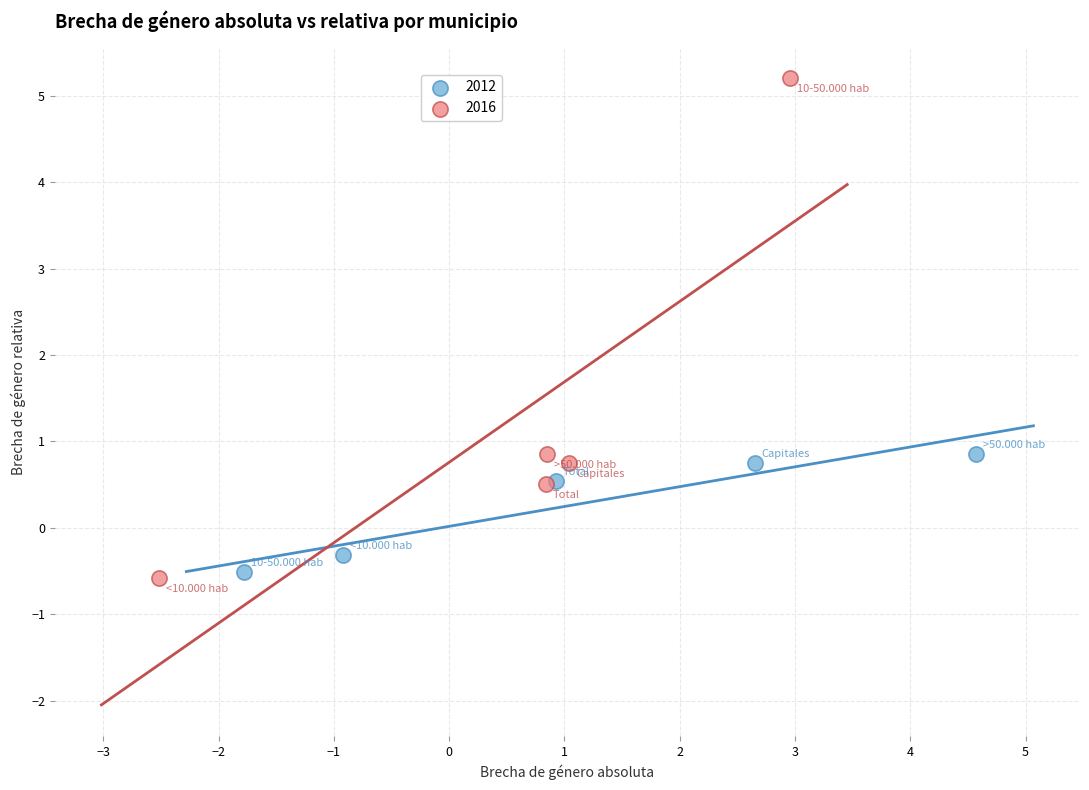

Which series has the widest spread of Y values?

2016